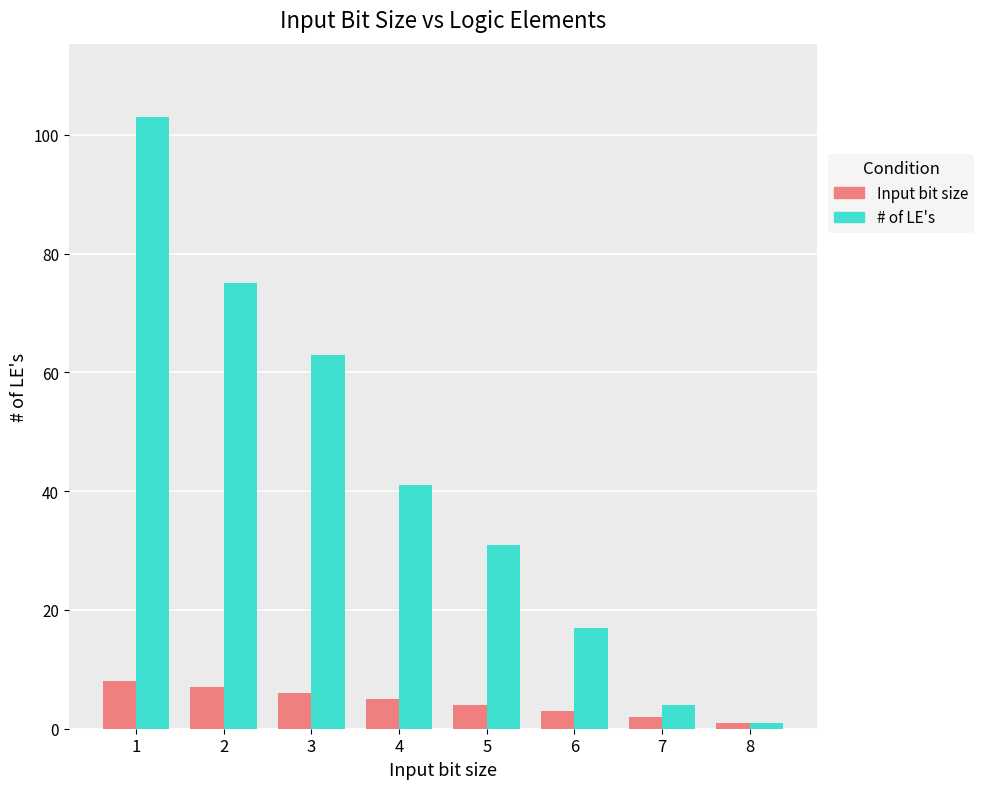

List the series in order of their peak value, lowest first.

Input bit size, # of LE's